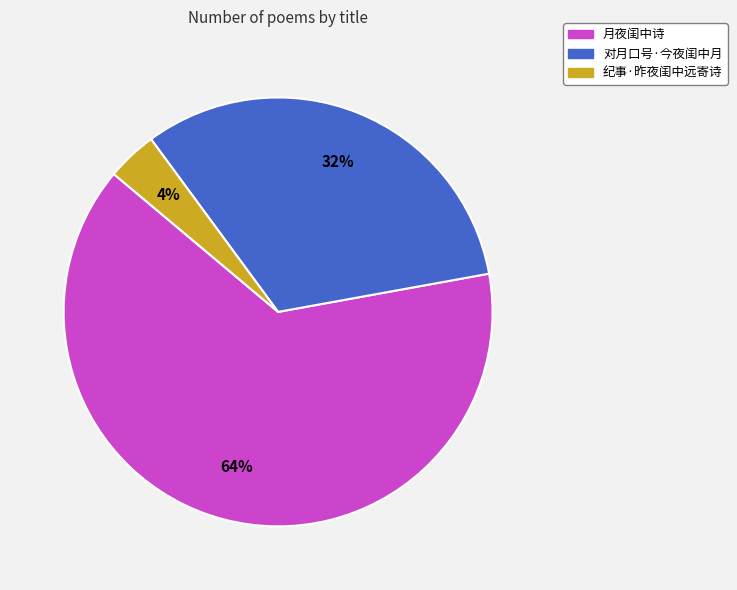

Which slice is the largest?

月夜闺中诗